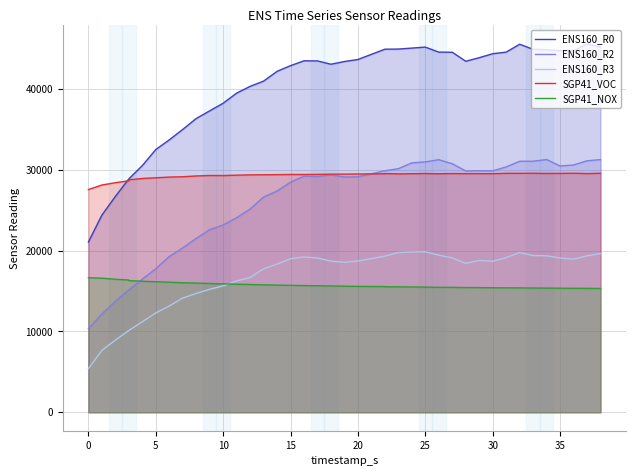

Which series has the largest range (max minus min)?

ENS160_R0